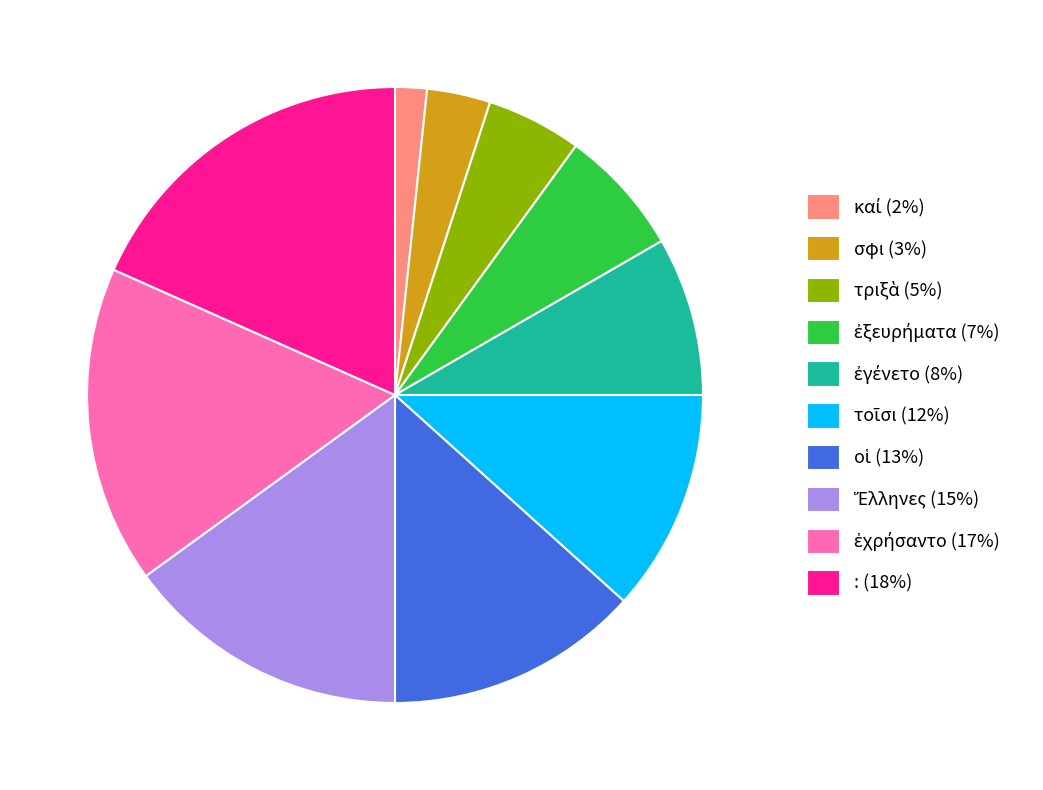

The : (18%) slice represents 18% of the pie. True or false?

True